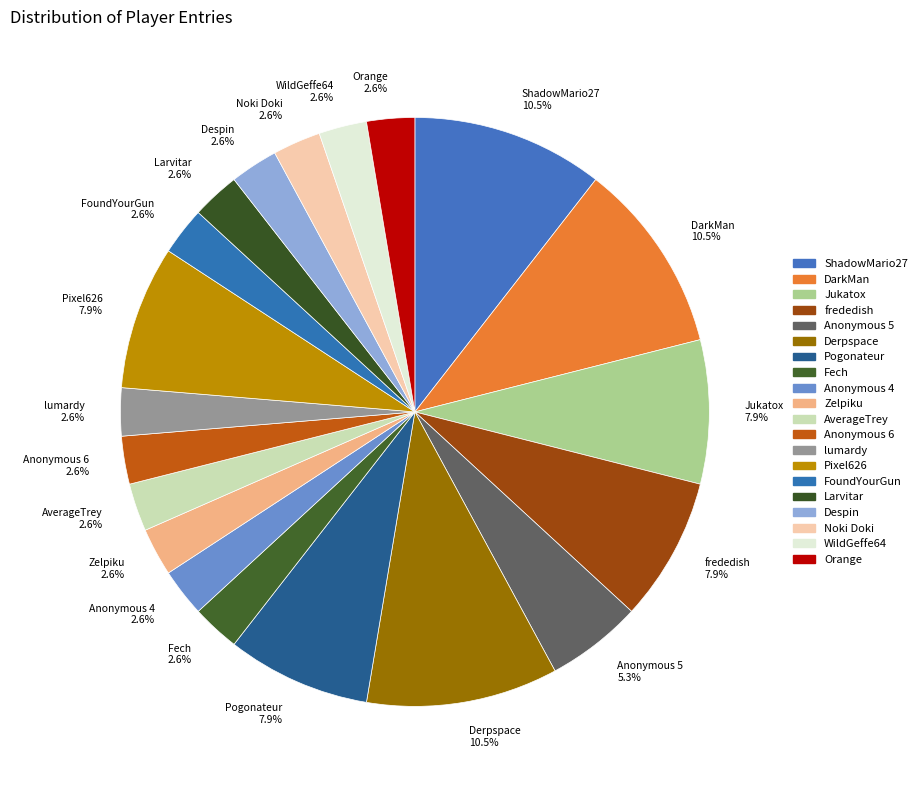

How many slices are in this pie chart?

20